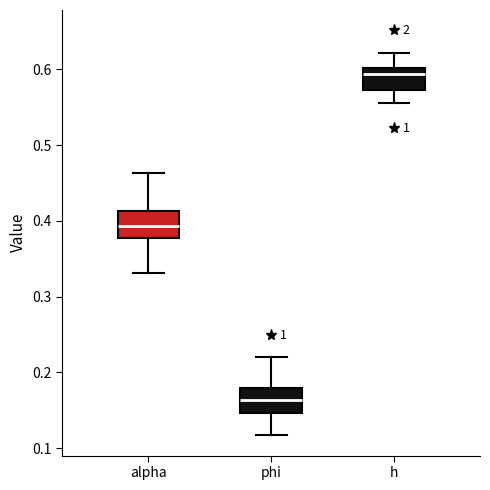

Reading left to right, transcribe this box plot: for each box, give where its median line is, the range the box spans, and where its two whiskers end, as read against the y-axis. The values are not printed on the chart, so give them approximately, as read against the axis.

alpha: median 0.39, box 0.38 to 0.41, whiskers 0.33 to 0.46
phi: median 0.16, box 0.15 to 0.18, whiskers 0.12 to 0.22
h: median 0.59, box 0.57 to 0.60, whiskers 0.56 to 0.62